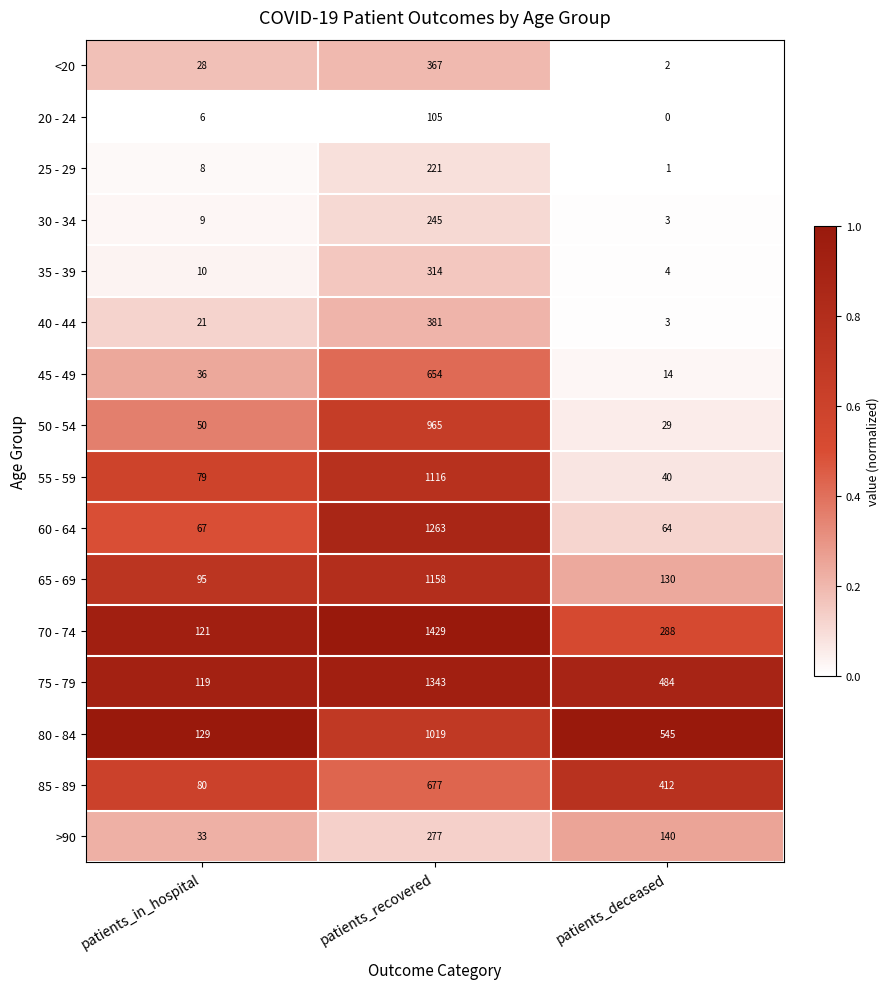

True or false: 60 - 64 has a value of 67 at patients_in_hospital.

True